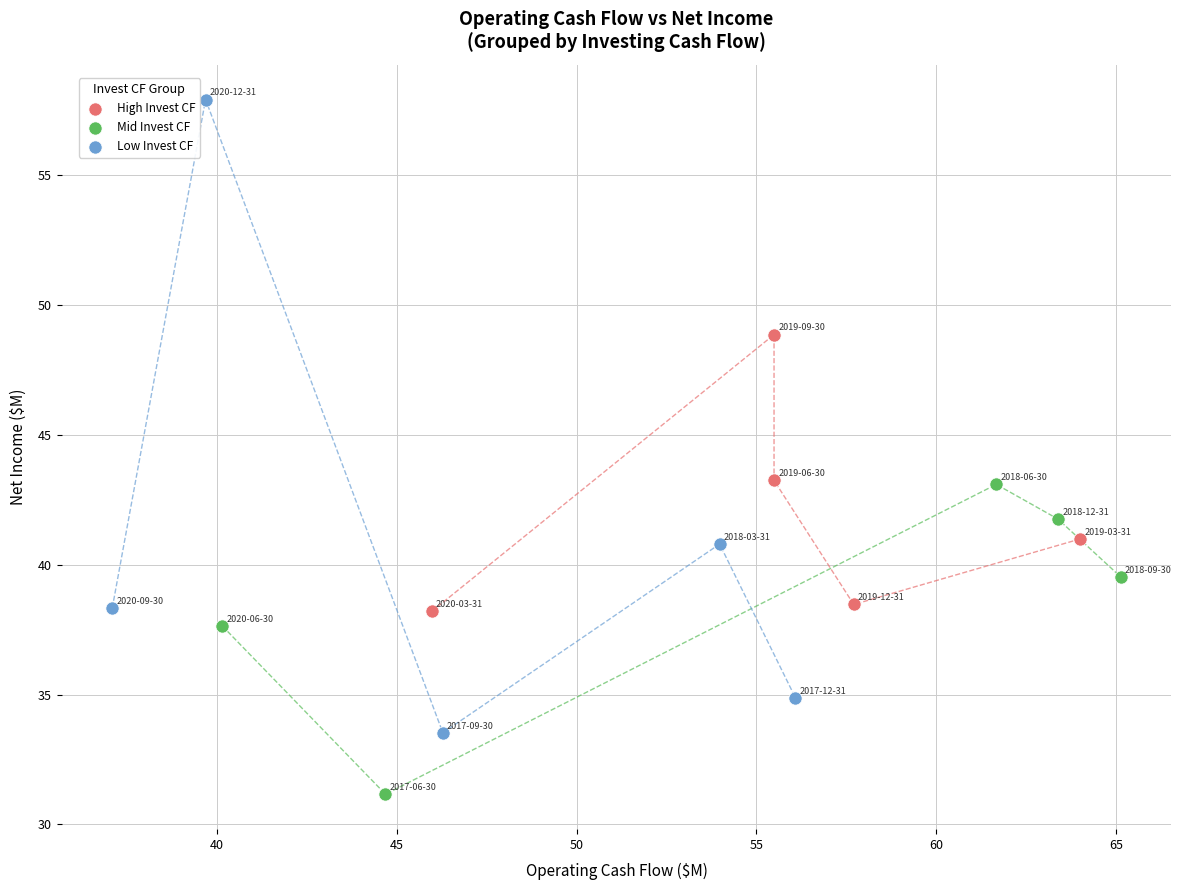

Which series has the largest Y range (max minus min)?

Low Invest CF